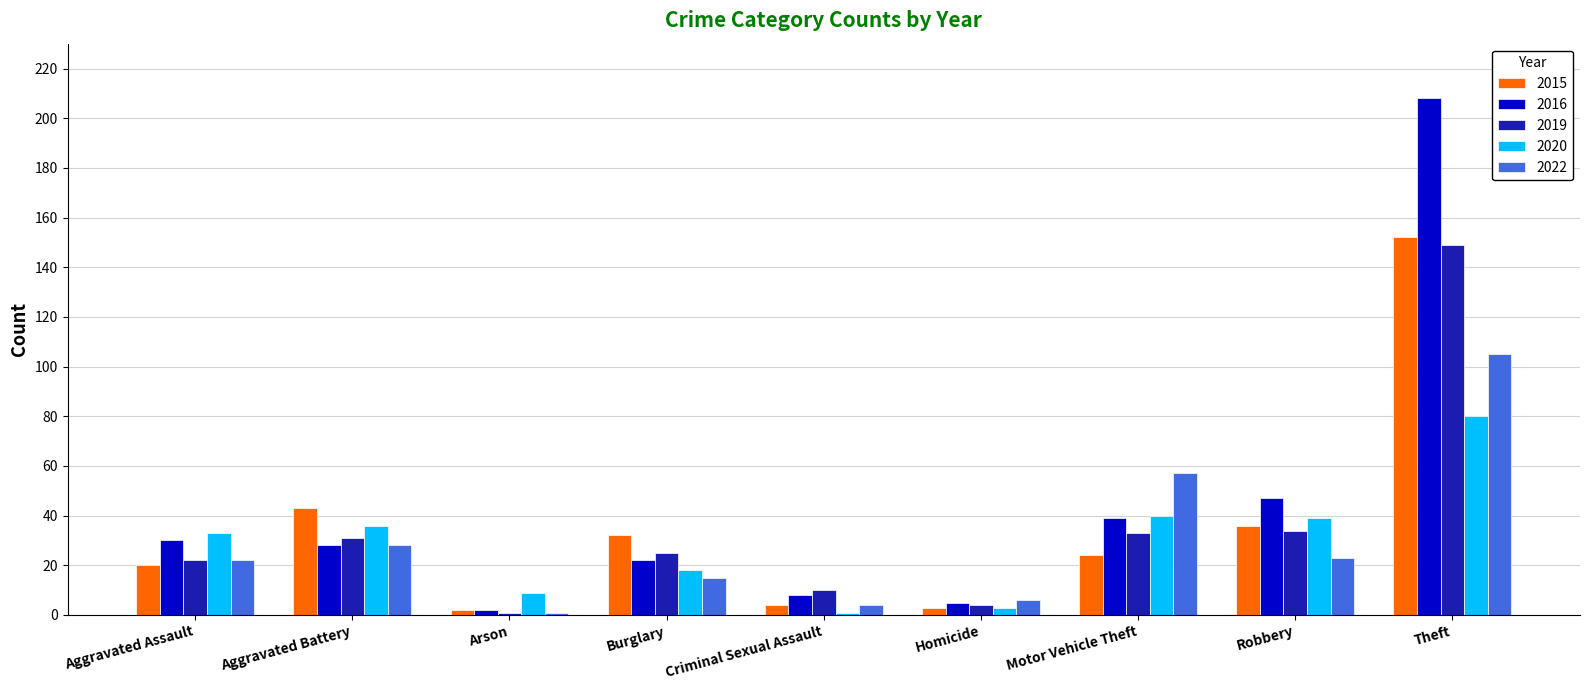

What is the value of the 2022 bar at the 6th from the left?

6